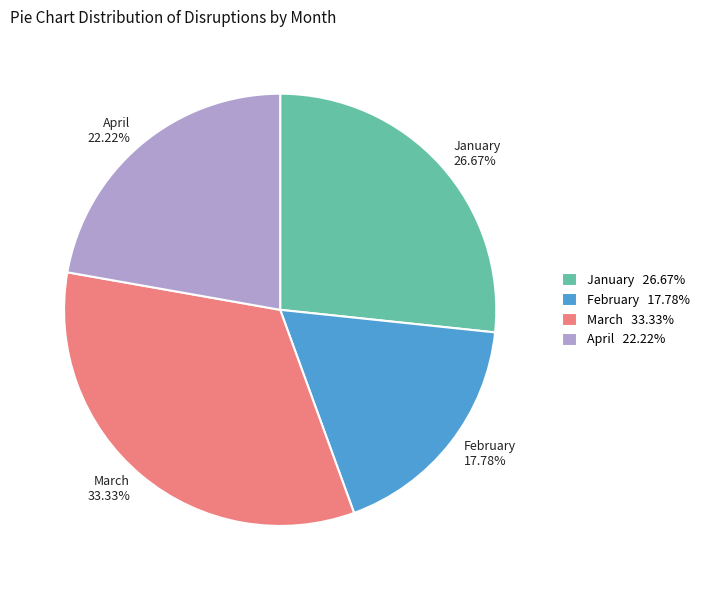

How many slices are in this pie chart?

4